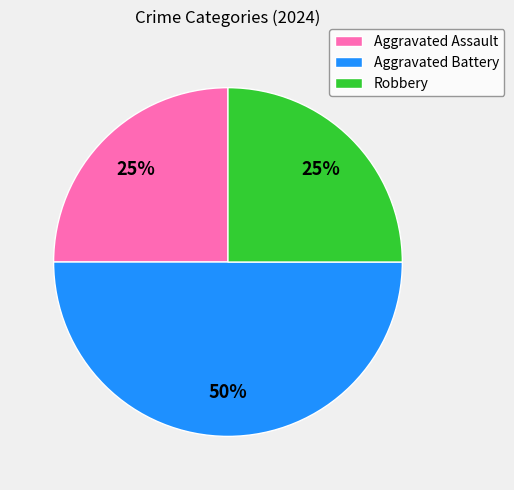

Does Robbery account for over 50% of the chart?

No